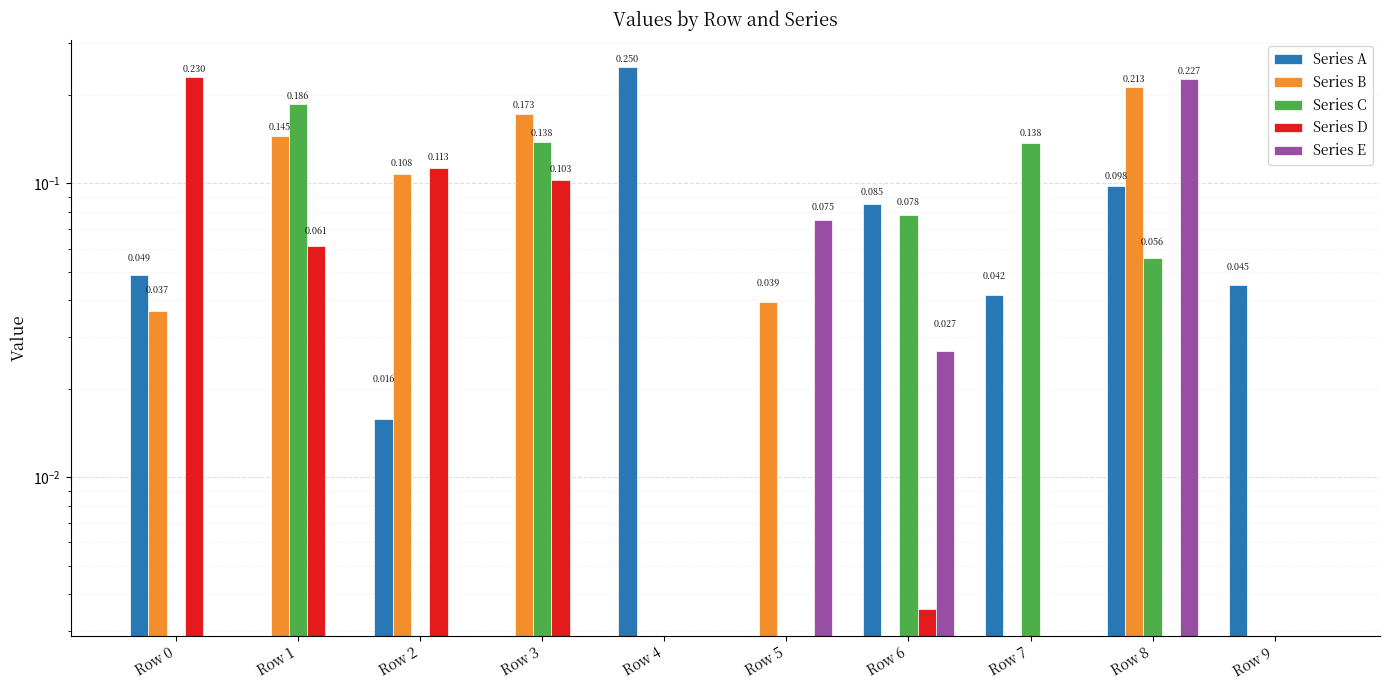

Reading left to right, extract all data points from this chart.

Series A: Row 0=0.0	Row 1=0.0	Row 2=0.0	Row 3=0.0	Row 4=0.2	Row 5=0.0	Row 6=0.1	Row 7=0.0	Row 8=0.1	Row 9=0.0
Series B: Row 0=0.0	Row 1=0.1	Row 2=0.1	Row 3=0.2	Row 4=0.0	Row 5=0.0	Row 6=0.0	Row 7=0.0	Row 8=0.2	Row 9=0.0
Series C: Row 0=0.0	Row 1=0.2	Row 2=0.0	Row 3=0.1	Row 4=0.0	Row 5=0.0	Row 6=0.1	Row 7=0.1	Row 8=0.1	Row 9=0.0
Series D: Row 0=0.2	Row 1=0.1	Row 2=0.1	Row 3=0.1	Row 4=0.0	Row 5=0.0	Row 6=0.0	Row 7=0.0	Row 8=0.0	Row 9=0.0
Series E: Row 0=0.0	Row 1=0.0	Row 2=0.0	Row 3=0.0	Row 4=0.0	Row 5=0.1	Row 6=0.0	Row 7=0.0	Row 8=0.2	Row 9=0.0